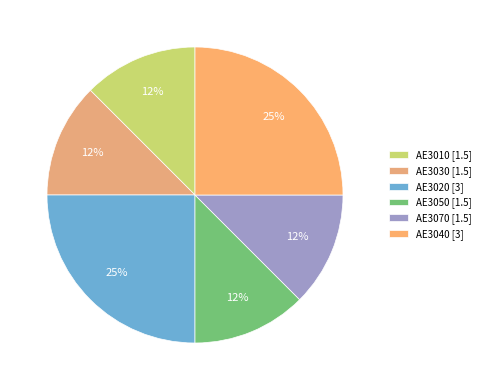

To the nearest percent, what is the average slice percentage?

17%